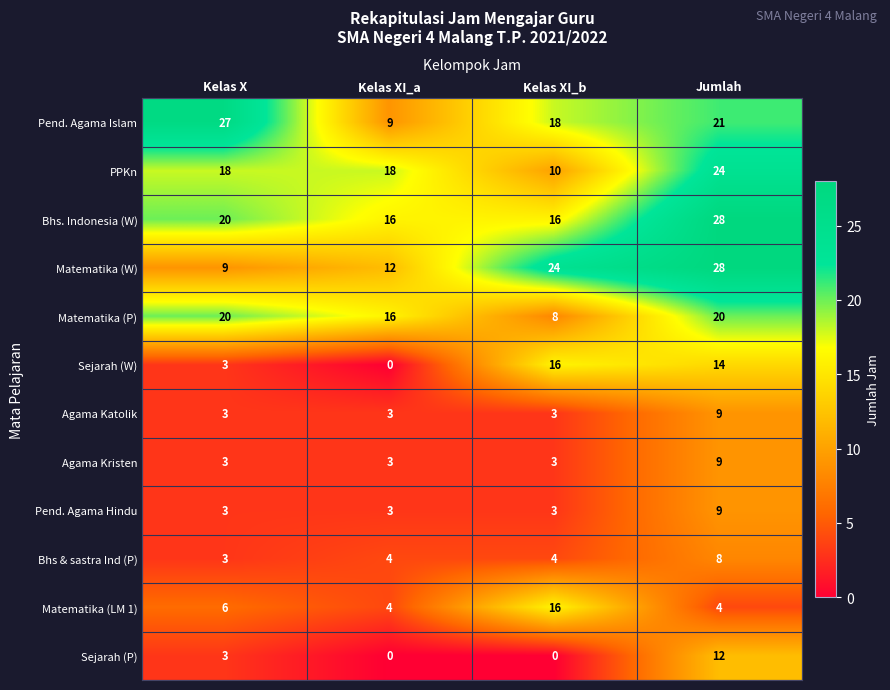

At how many categories does at least one series exceed 25?

2